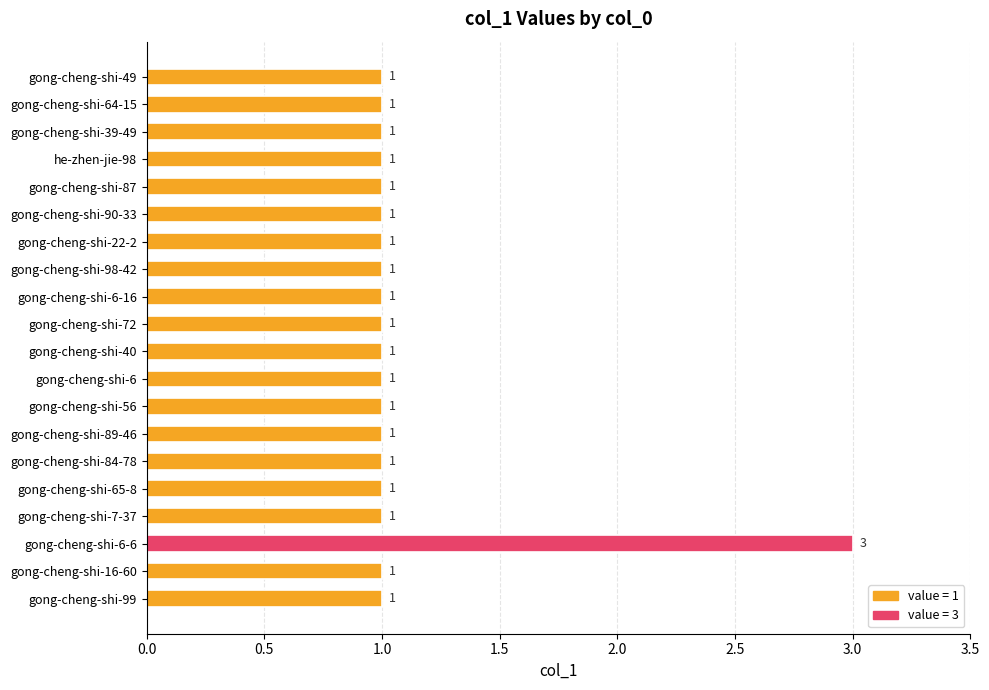

Which label corresponds to the largest value in the chart?

gong-cheng-shi-6-6